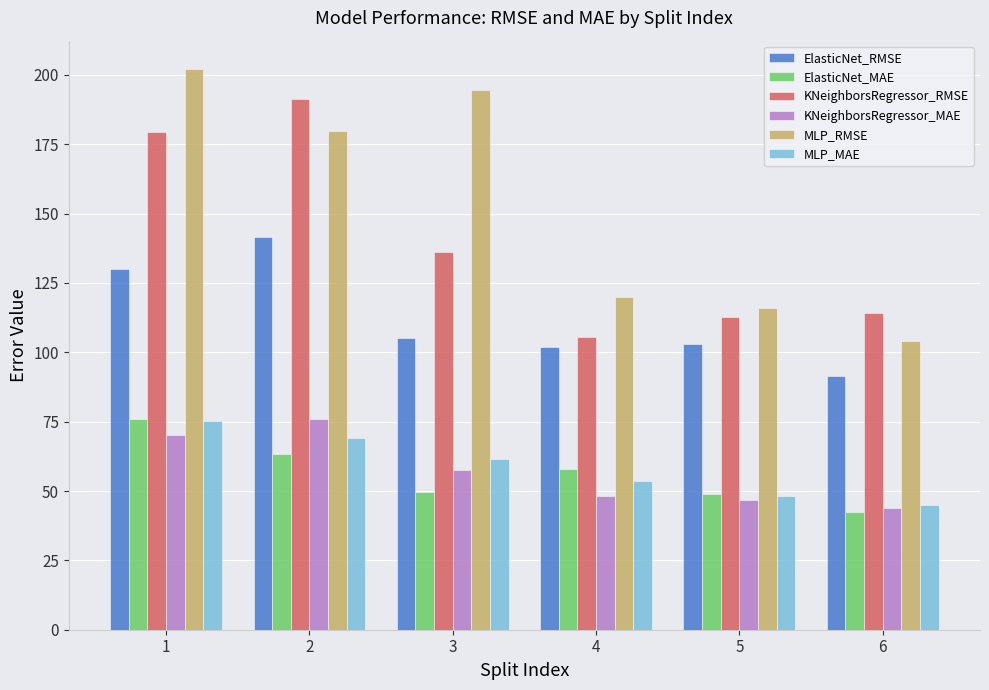

What are all the series names shown in the legend?

ElasticNet_RMSE, ElasticNet_MAE, KNeighborsRegressor_RMSE, KNeighborsRegressor_MAE, MLP_RMSE, MLP_MAE